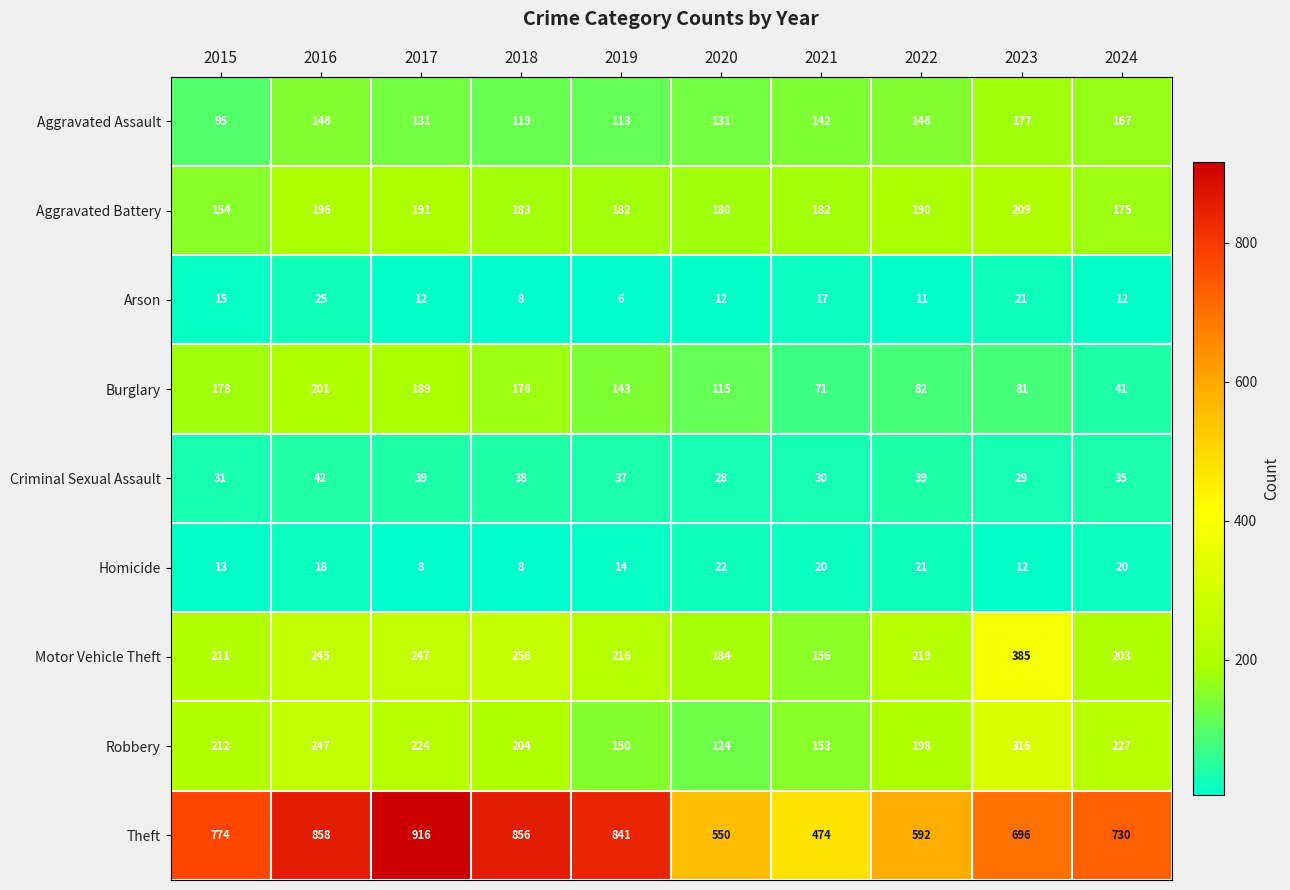

The value of Burglary at 2018 is 121. True or false?

False